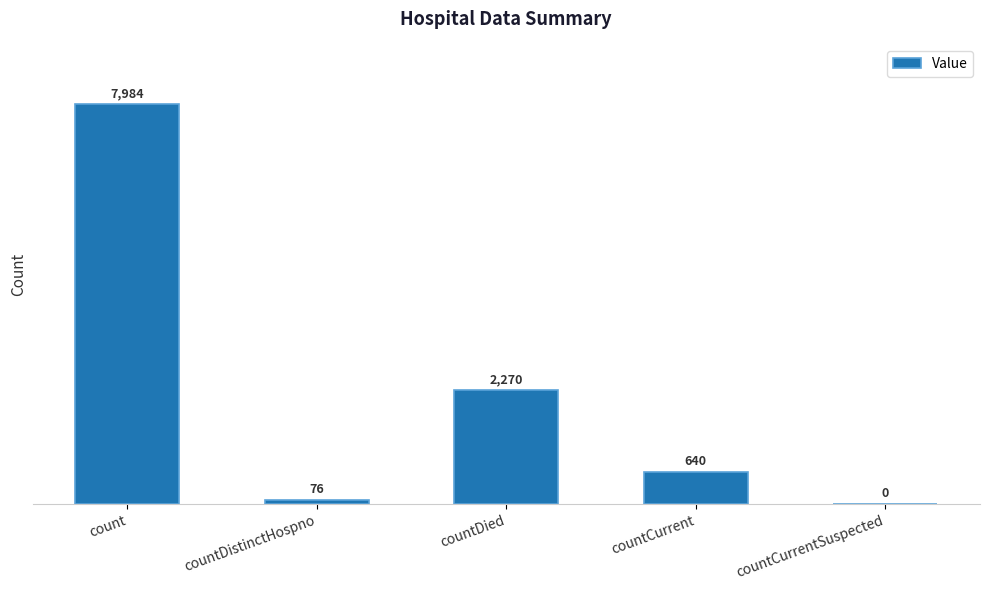

Is it true that the value at countDied is 2270?

True